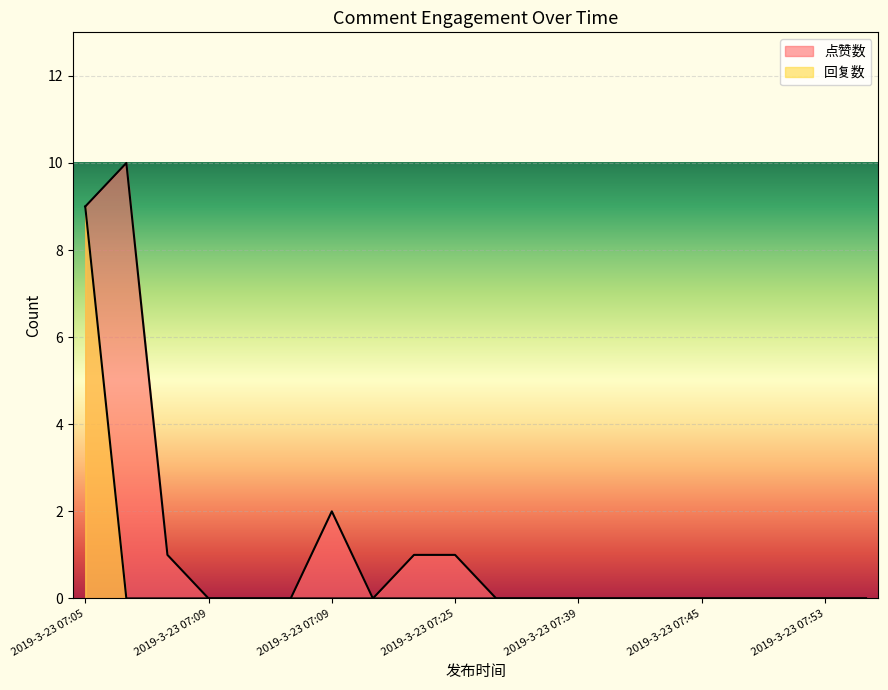

The 回复数 series shows 6 at 2019-3-23 07:09. True or false?

False